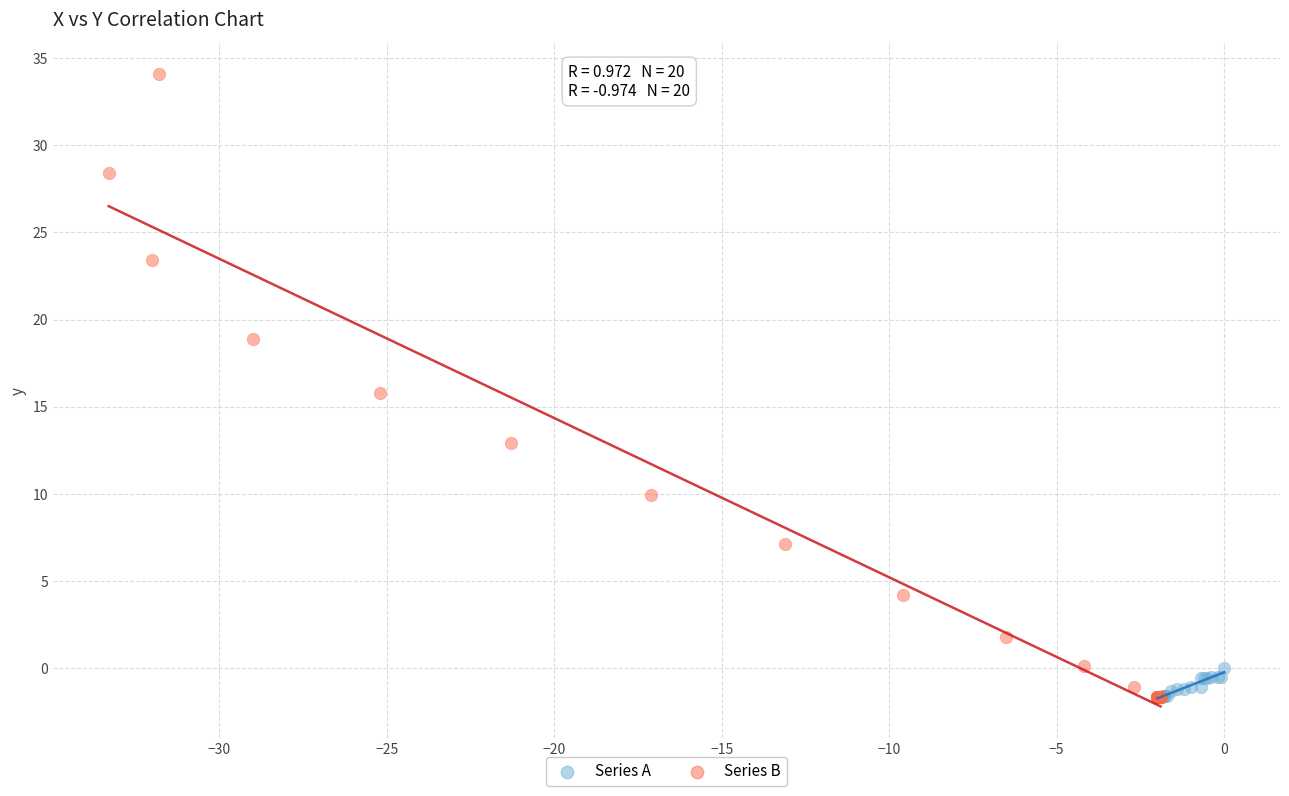

Which series contains the highest Y value?

Series B